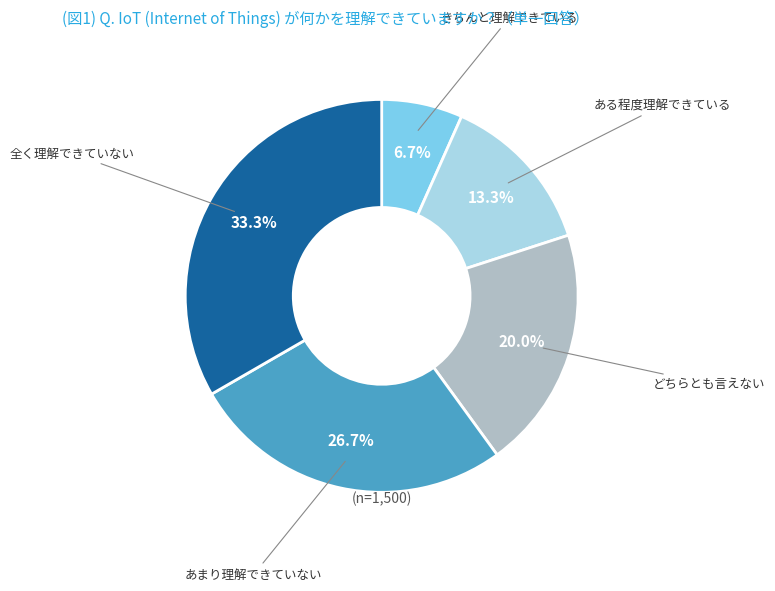

Does any single category account for the majority?

No